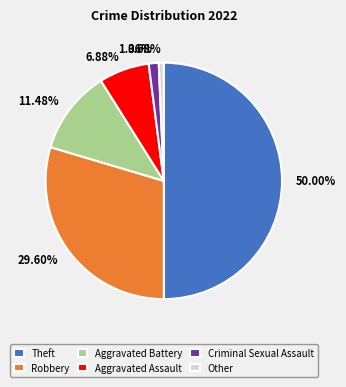

Approximately how many times larger is the value at Aggravated Battery compared to Aggravated Assault?

1.7